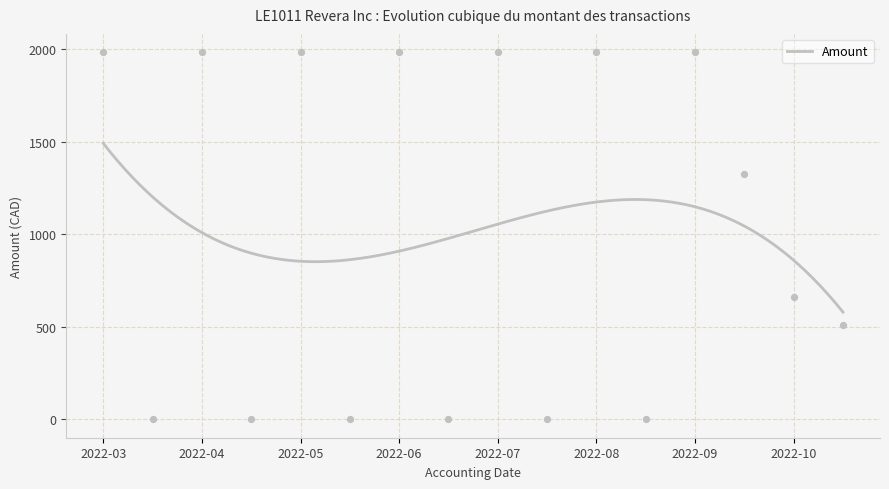

Between 2022-05-01 and 2022-10-01, which is larger?

2022-10-01